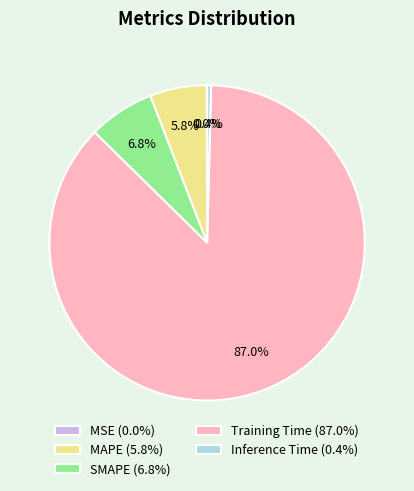

What percentage is NOT represented by Inference Time (0.4%)?

99.6%